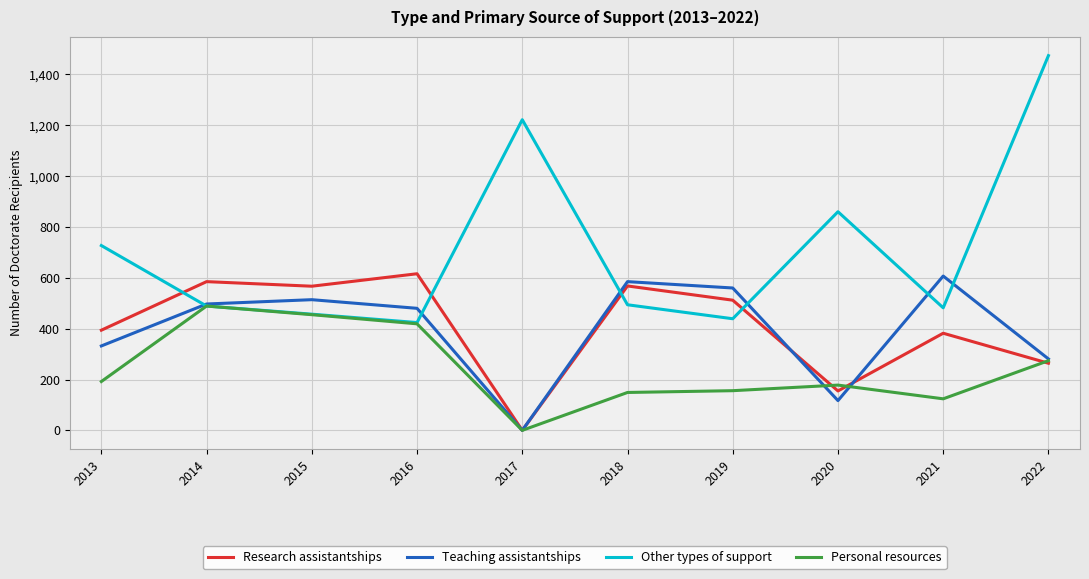

Which series changed the most between 2014 and 2017?

Other types of support